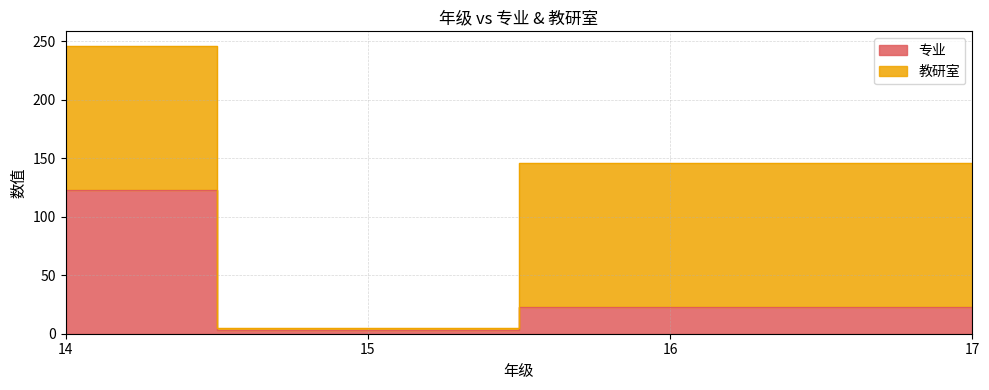

What is the ratio of the value at 17 to the value at 14?

0.2